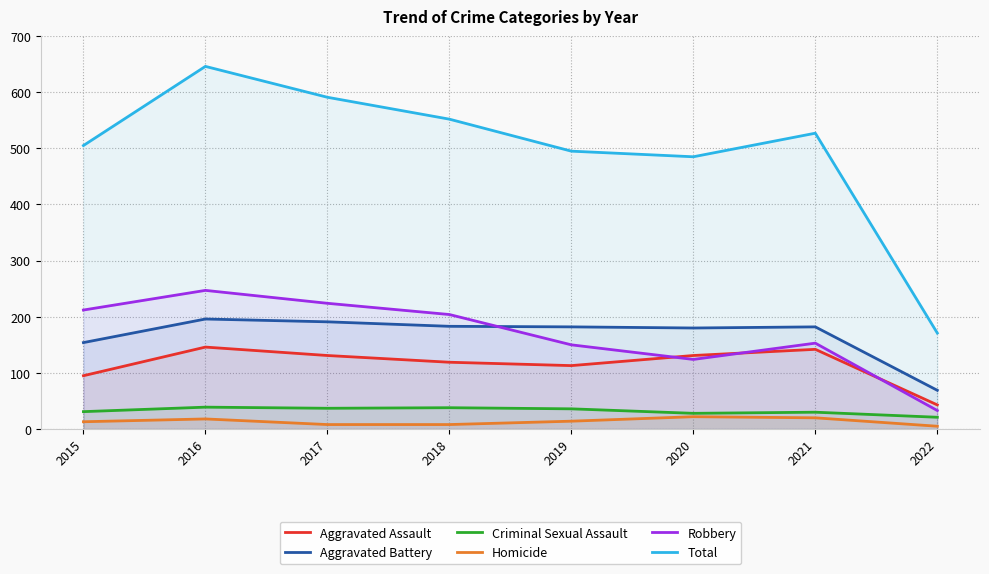

How many interior local valleys does the Criminal Sexual Assault series have?

2